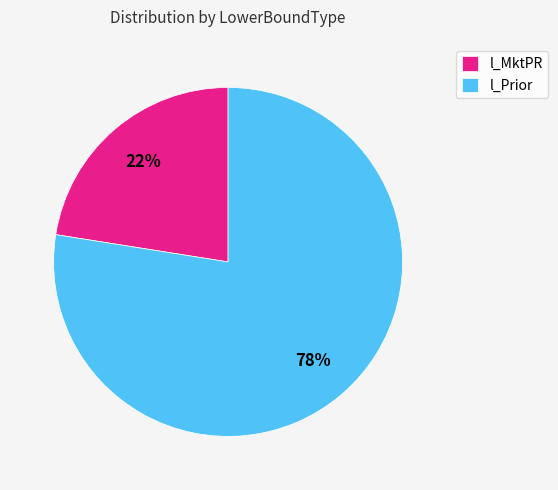

Combined, do l_MktPR and l_Prior account for over 50%?

Yes